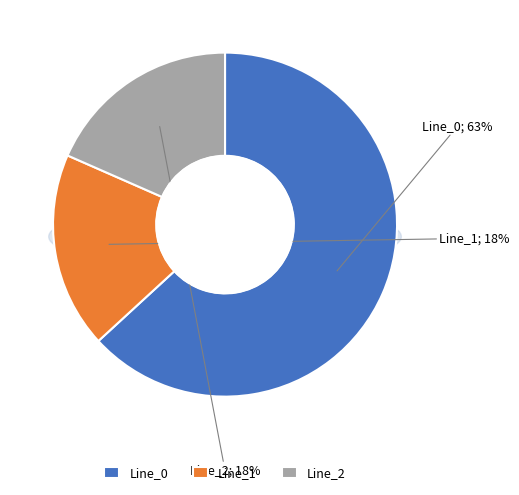

How many slices are in this pie chart?

3